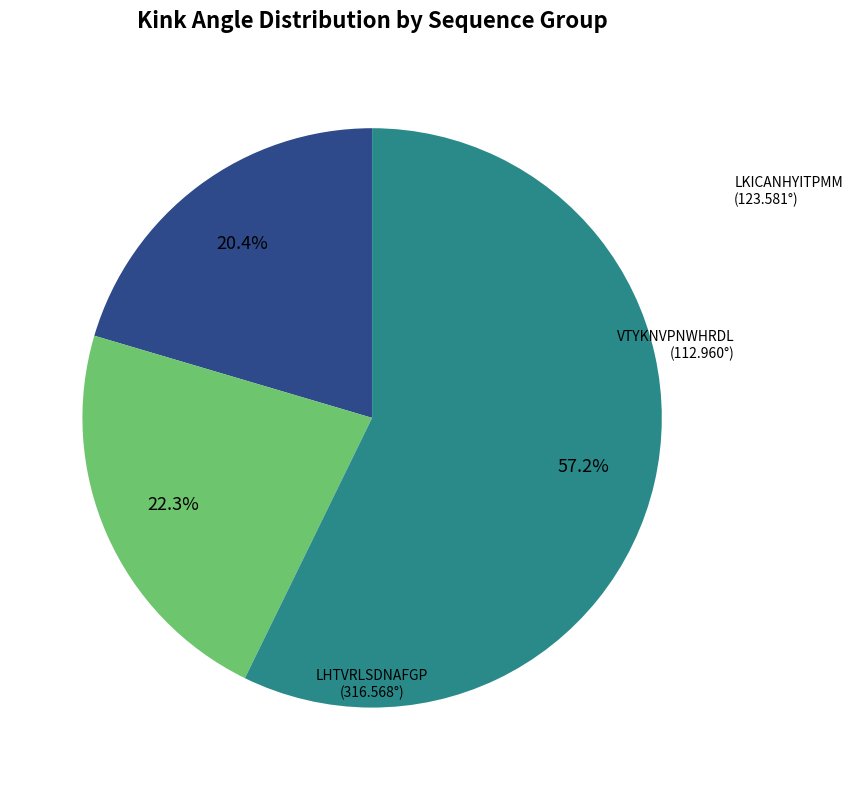

Count the number of slices in the pie.

3